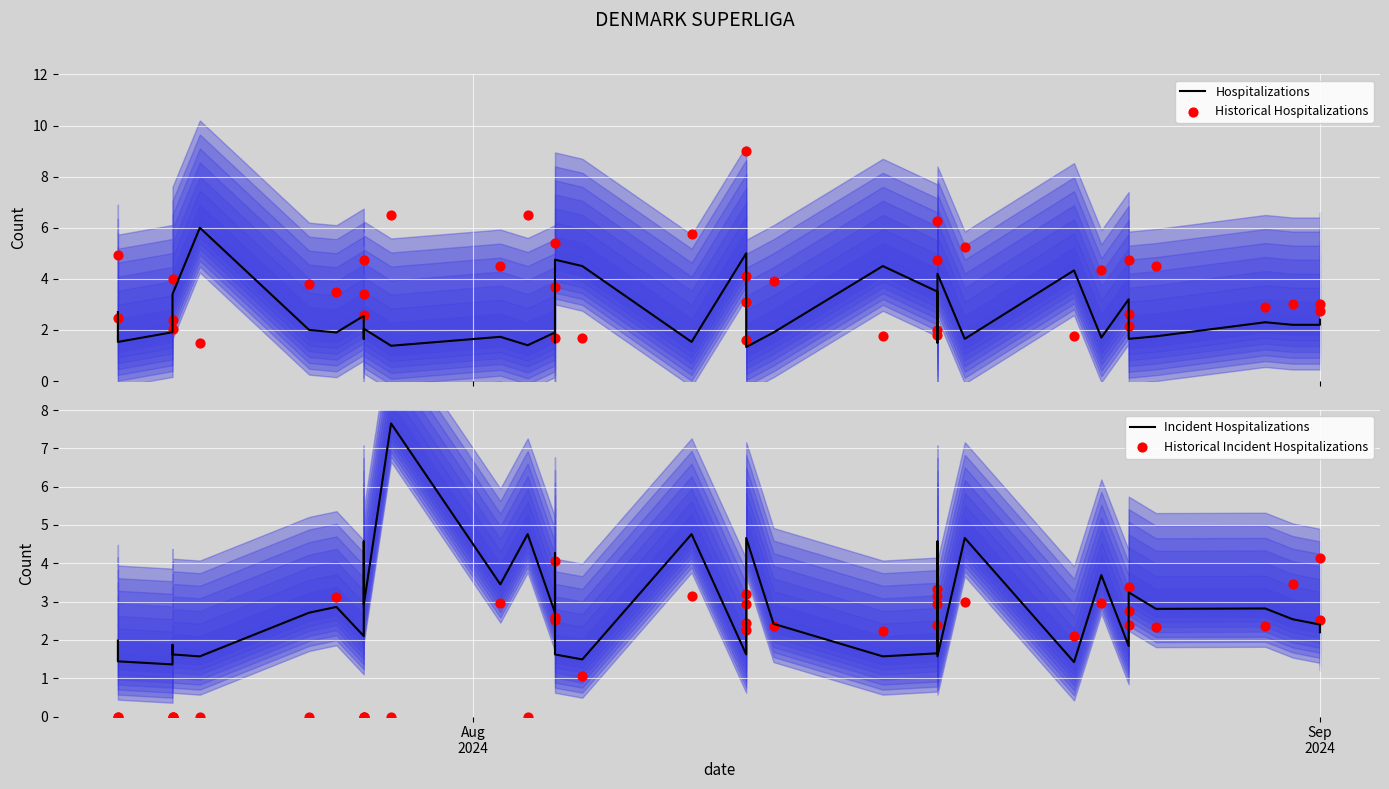

At how many categories does at least one series exceed 7?

2